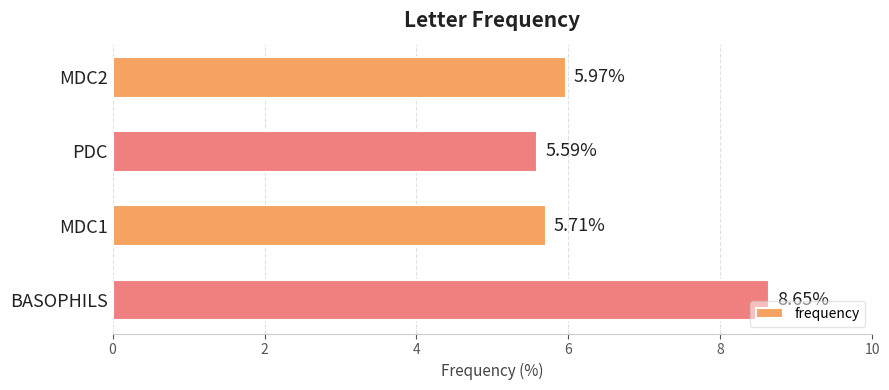

What is the smallest value displayed?

5.6